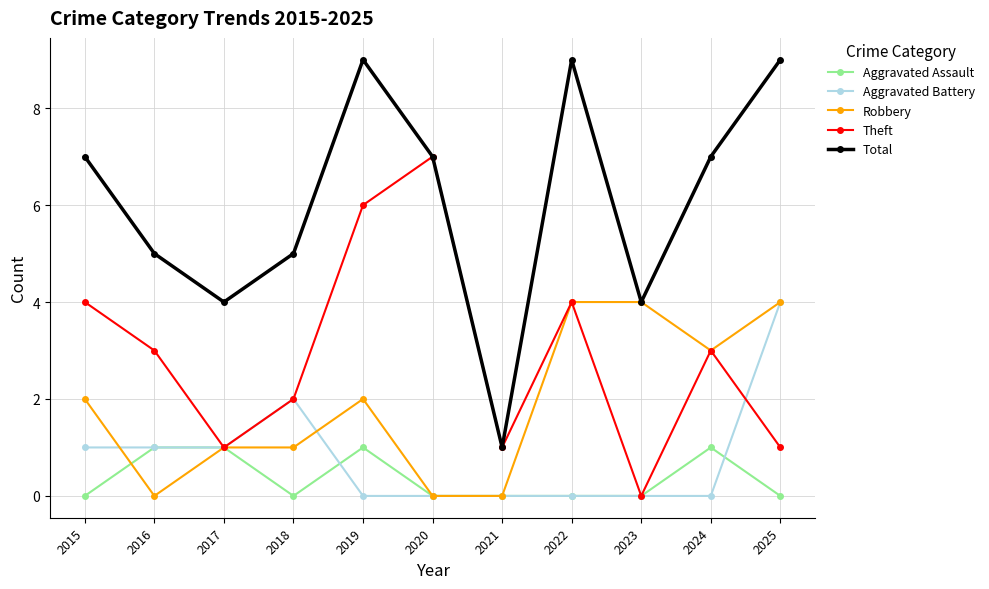

What is the difference between the highest and lowest values at 2025?

9